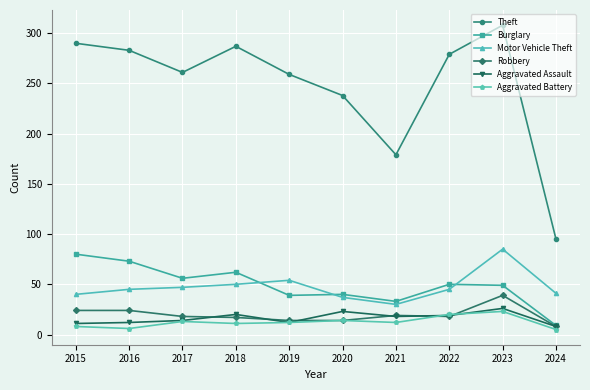

At which category is the sum across all series the highest?

2023